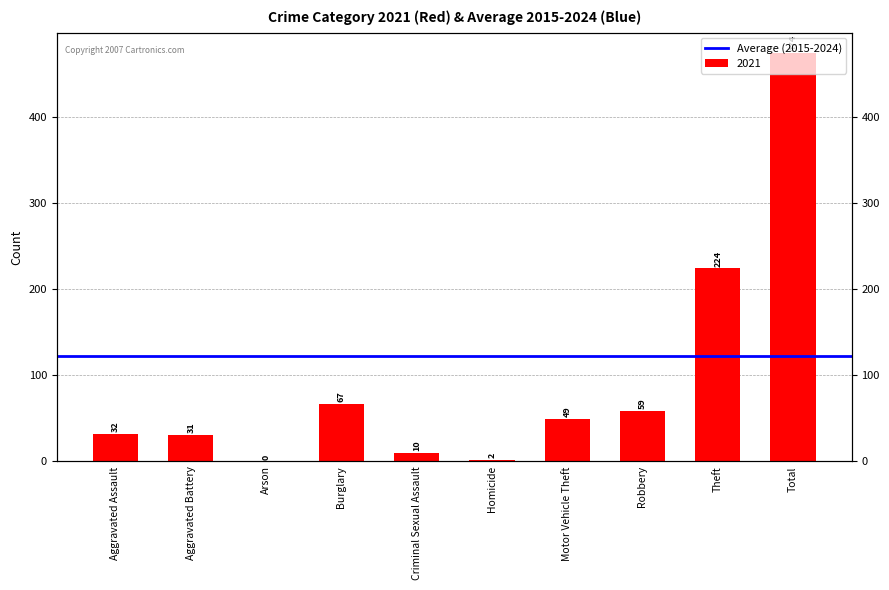

How many bars are there in total?

10